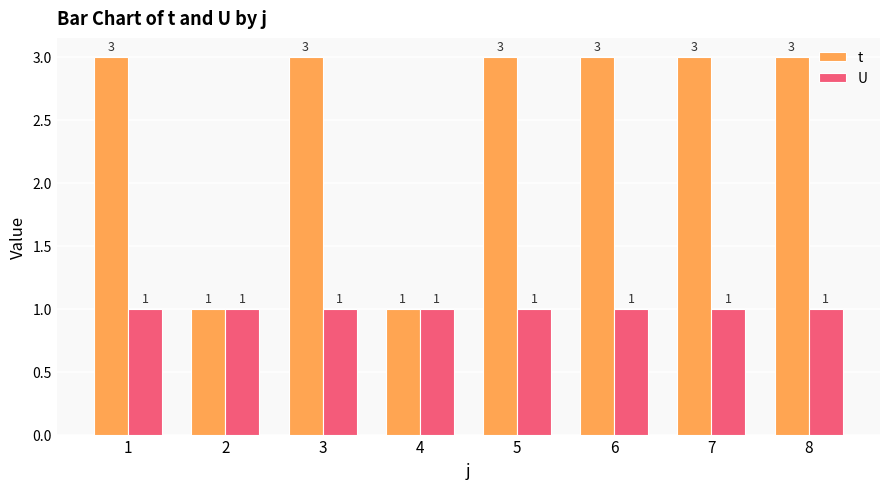

Does the chart contain stacked bars?

No